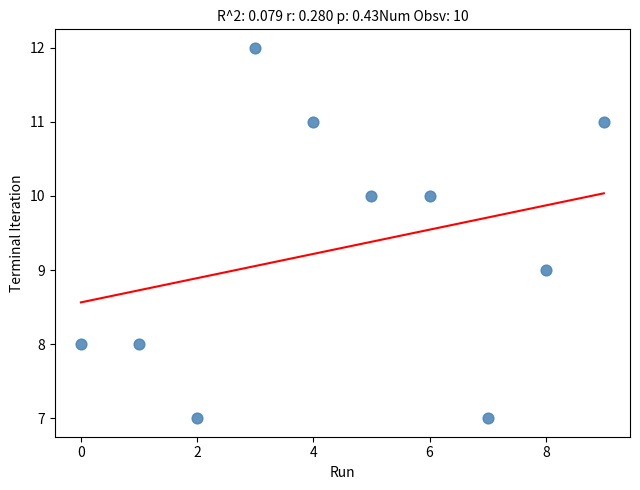

What is the range of Y values (max minus min)?

5